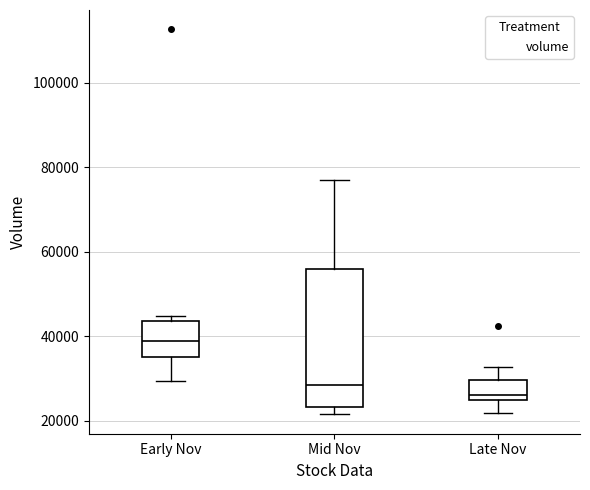

Which box's median line is the lowest?

Late Nov